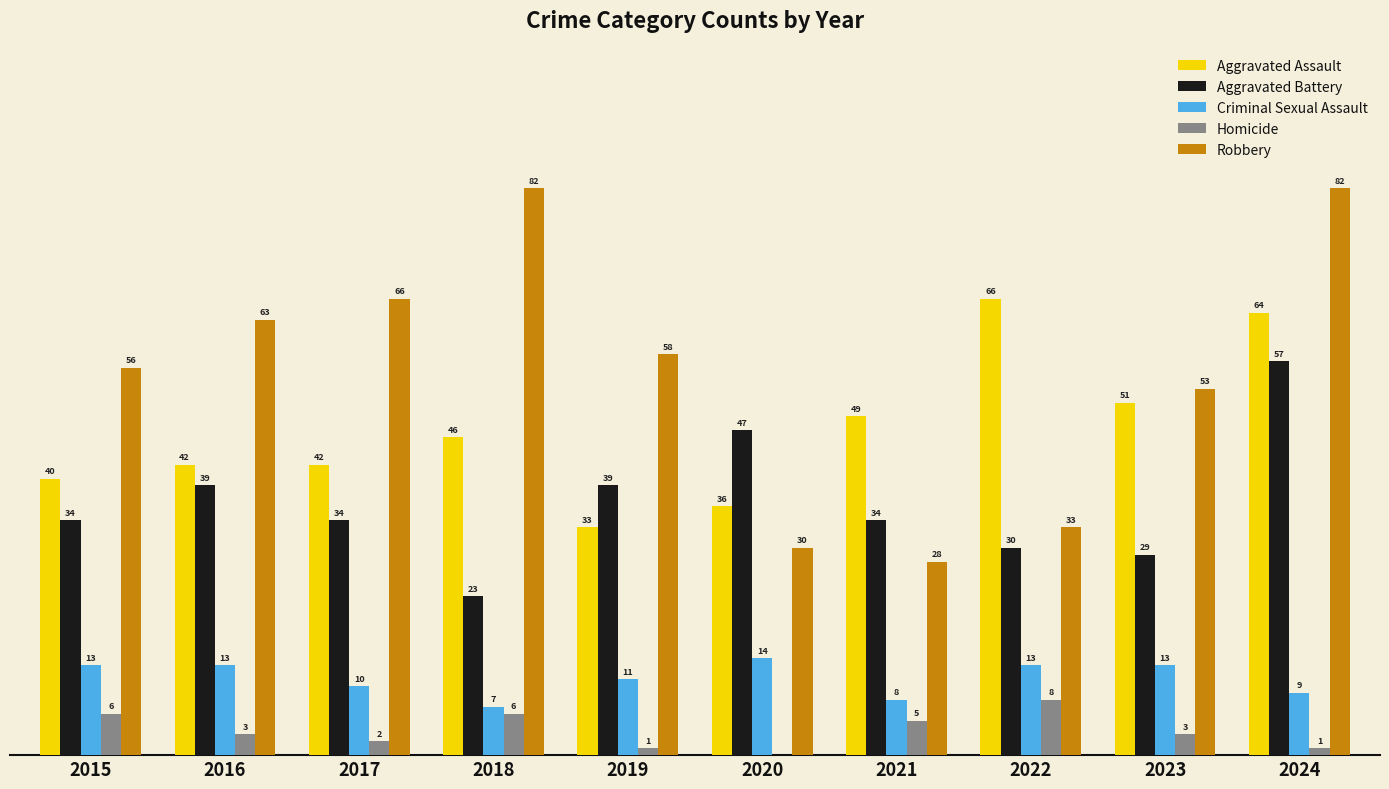

Which series changed the most between 2016 and 2020?

Robbery